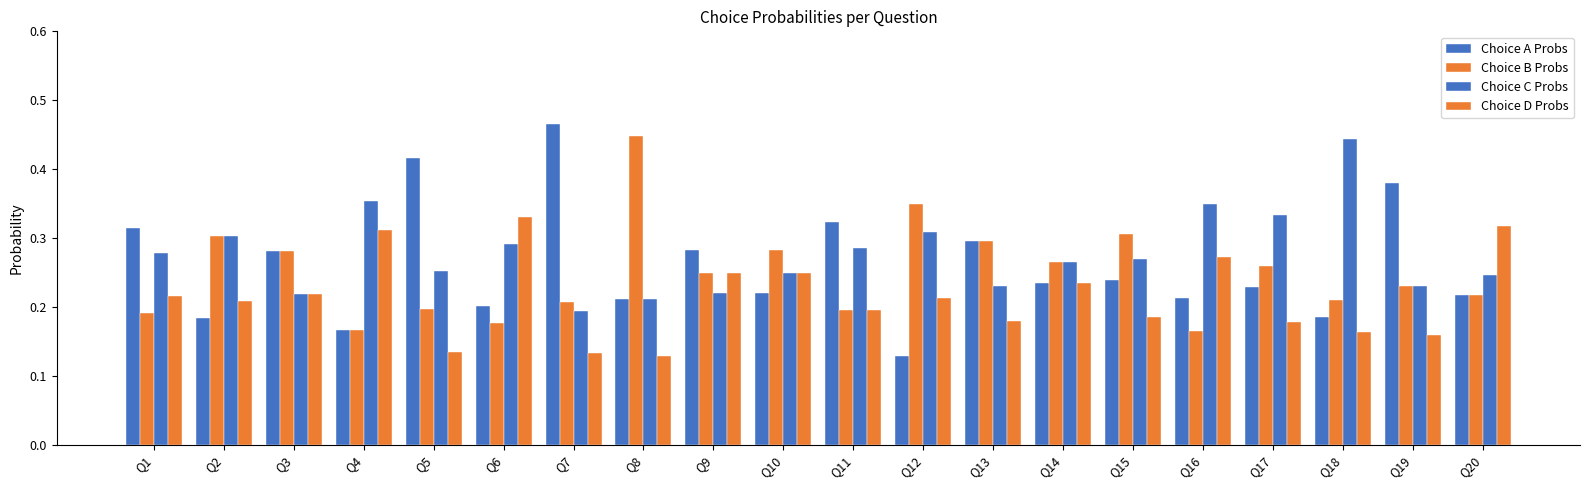

What is the sum of the Choice A Probs values at Q4 and Q5?

0.6